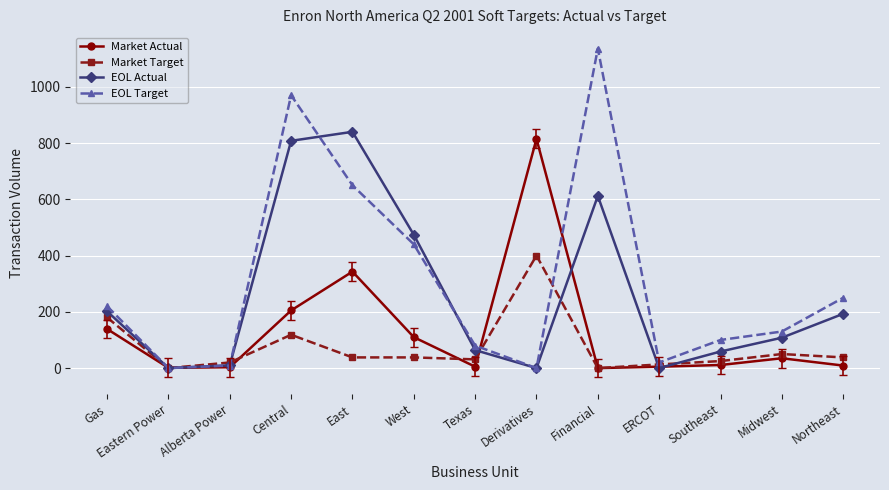

Where does the EOL Target series first go above 130?

Gas